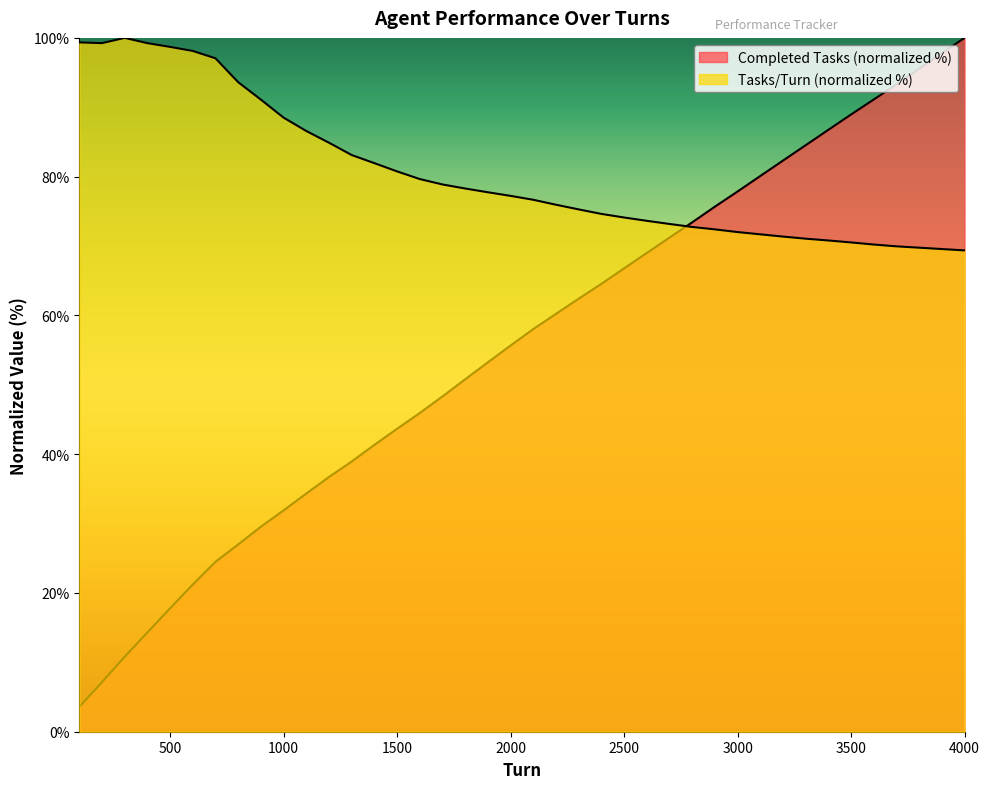

How many data points in Completed Tasks are above 58?

20